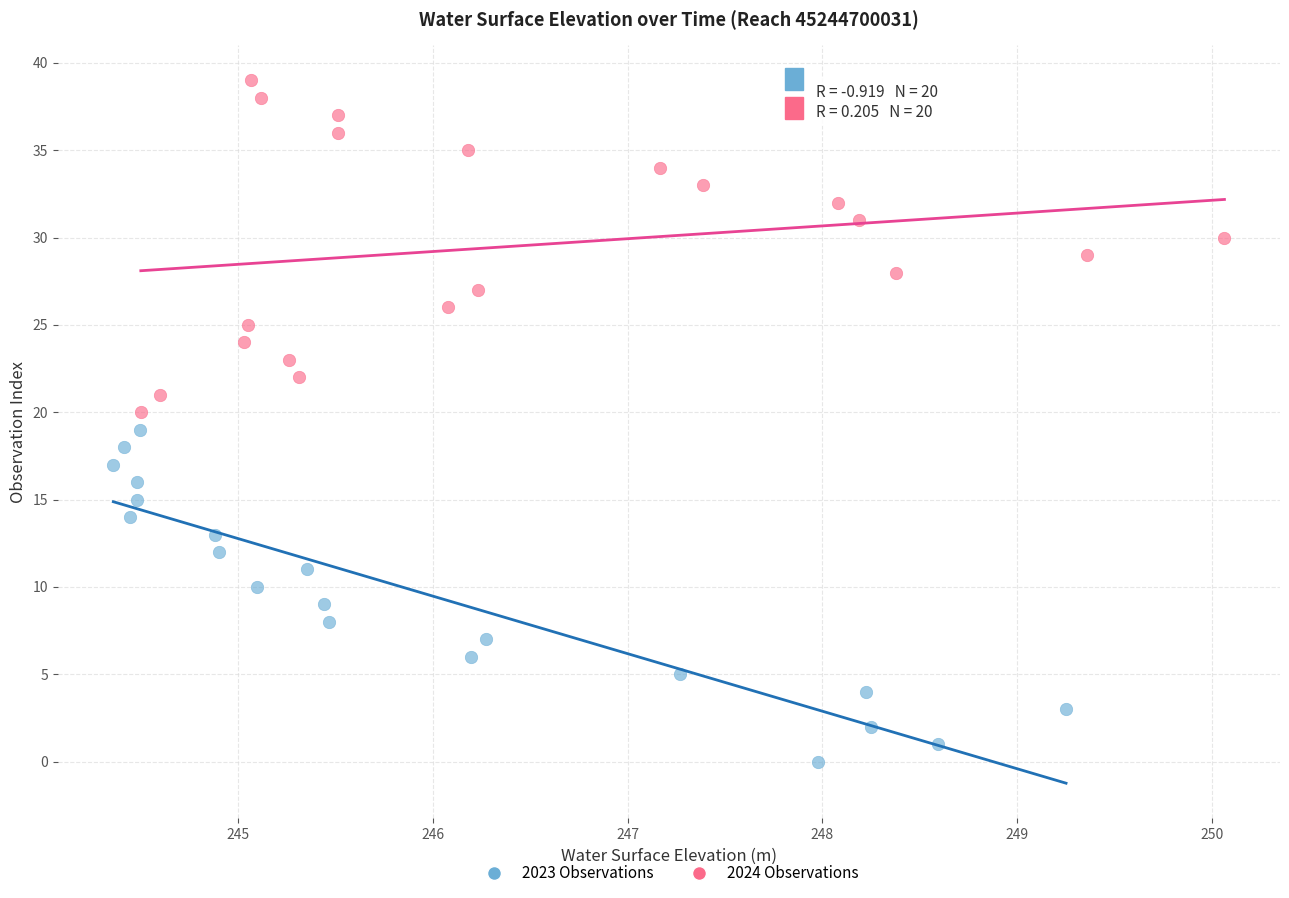

Which series contains the lowest Y value?

2023 Observations